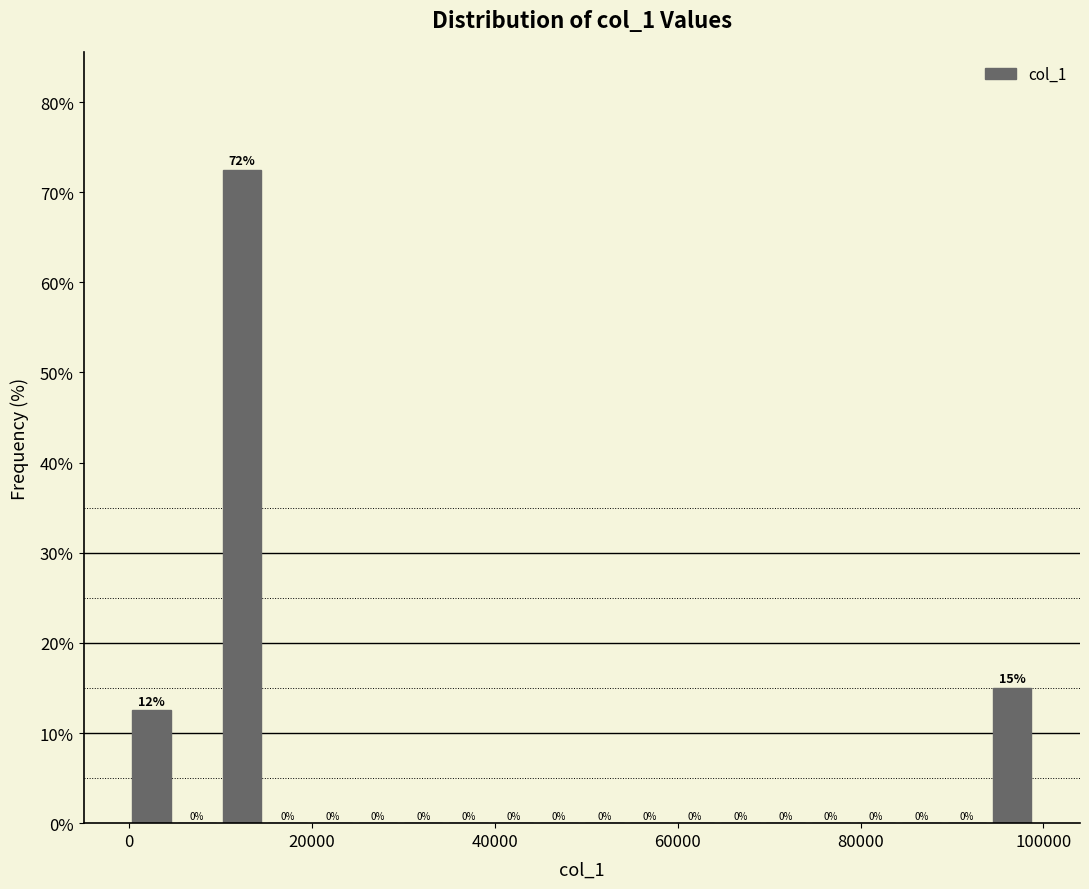

Read against the x-axis, roughly where is the centre of the tallest bar?

12000